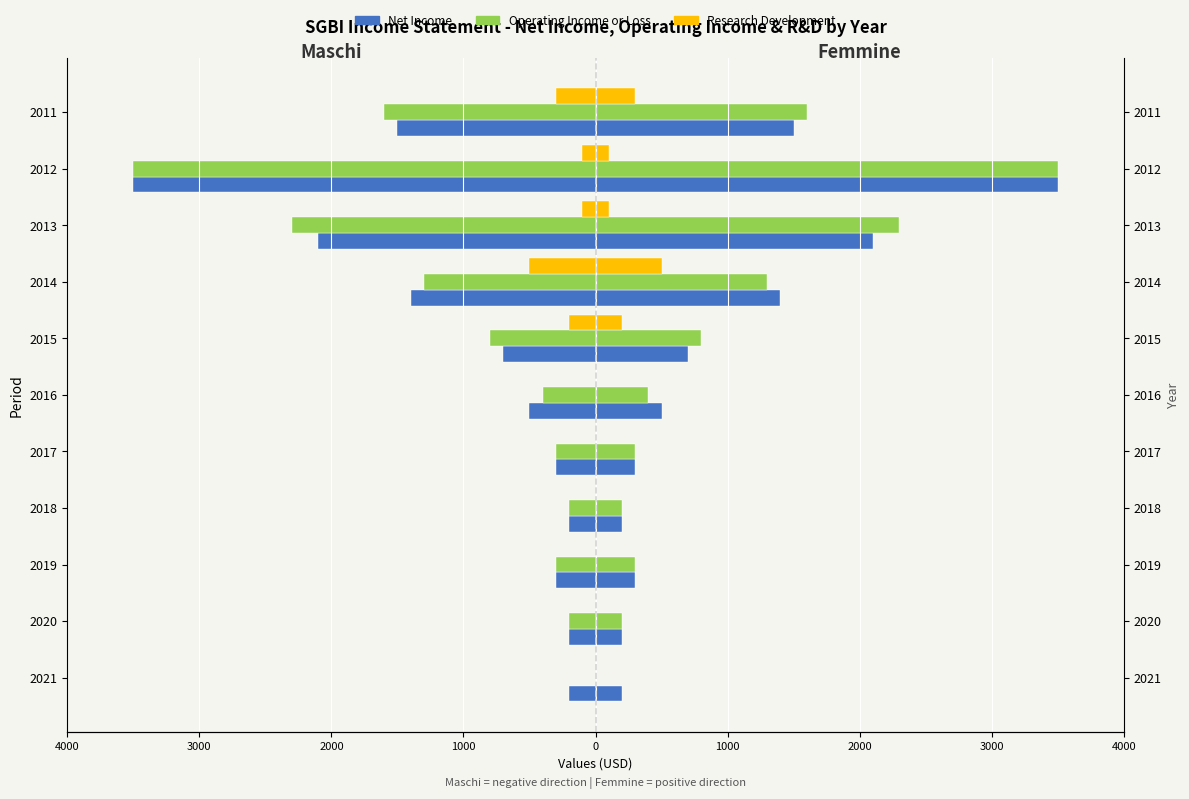

What is the value of the Net Income bar at the 4th from the left?

-200